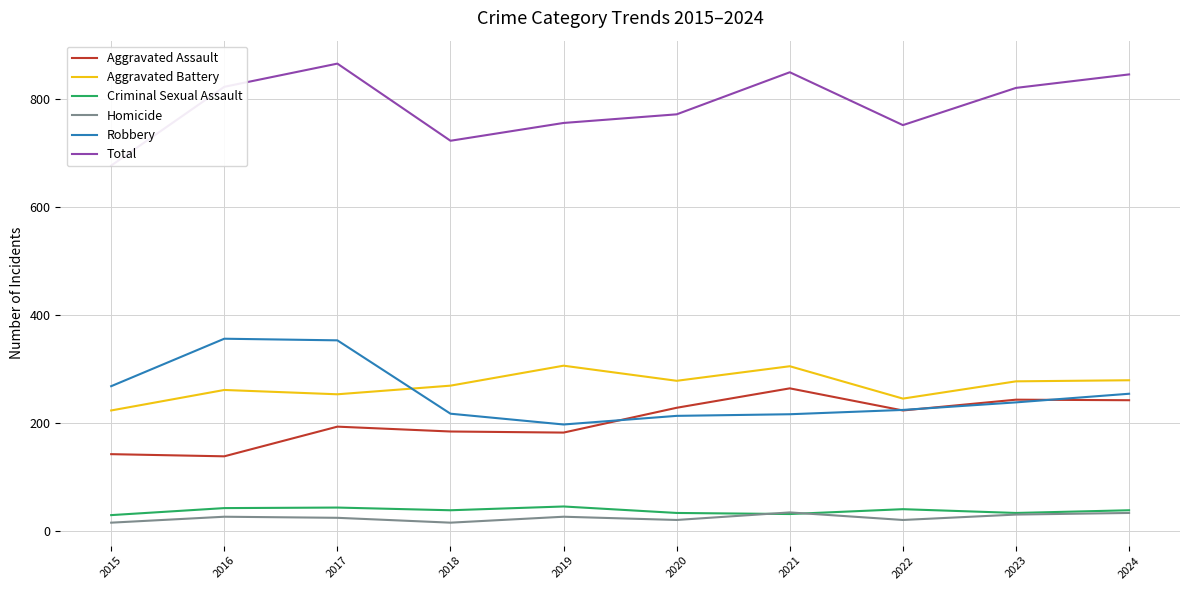

The Robbery series shows 224 at 2022. True or false?

True